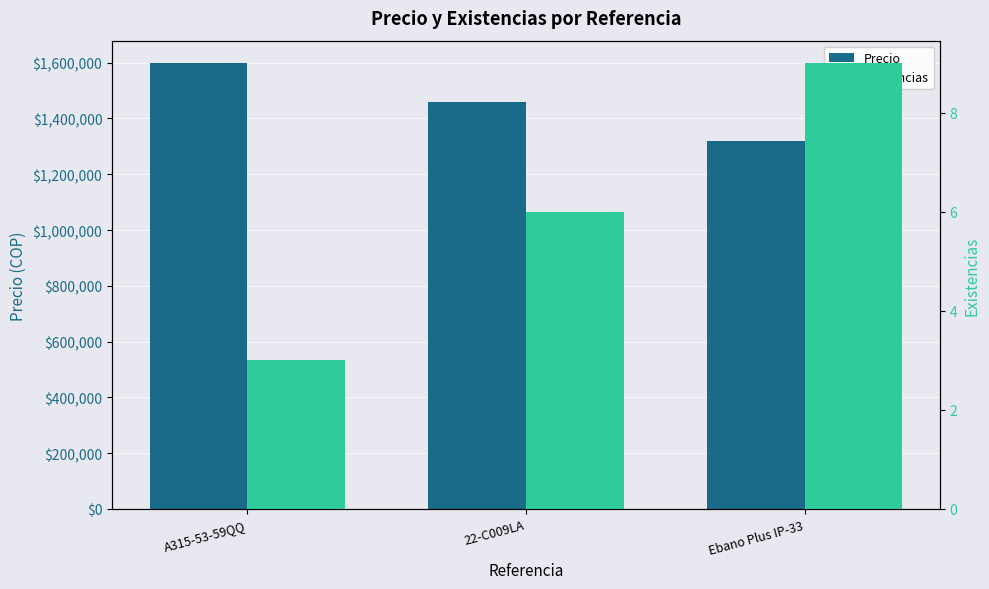

True or false: Existencias has a value of 2 at 22-C009LA.

False